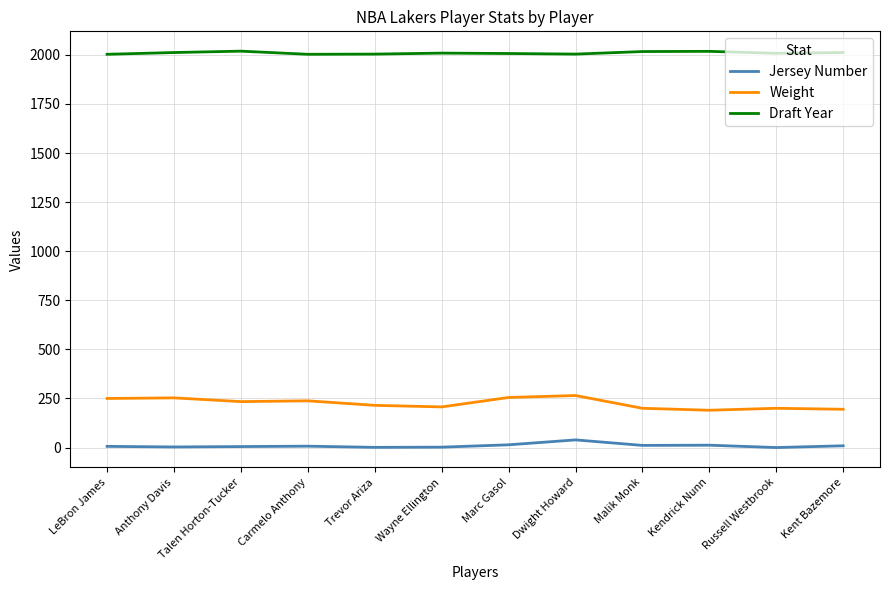

Is it true that Draft Year equals 1358 at Russell Westbrook?

False